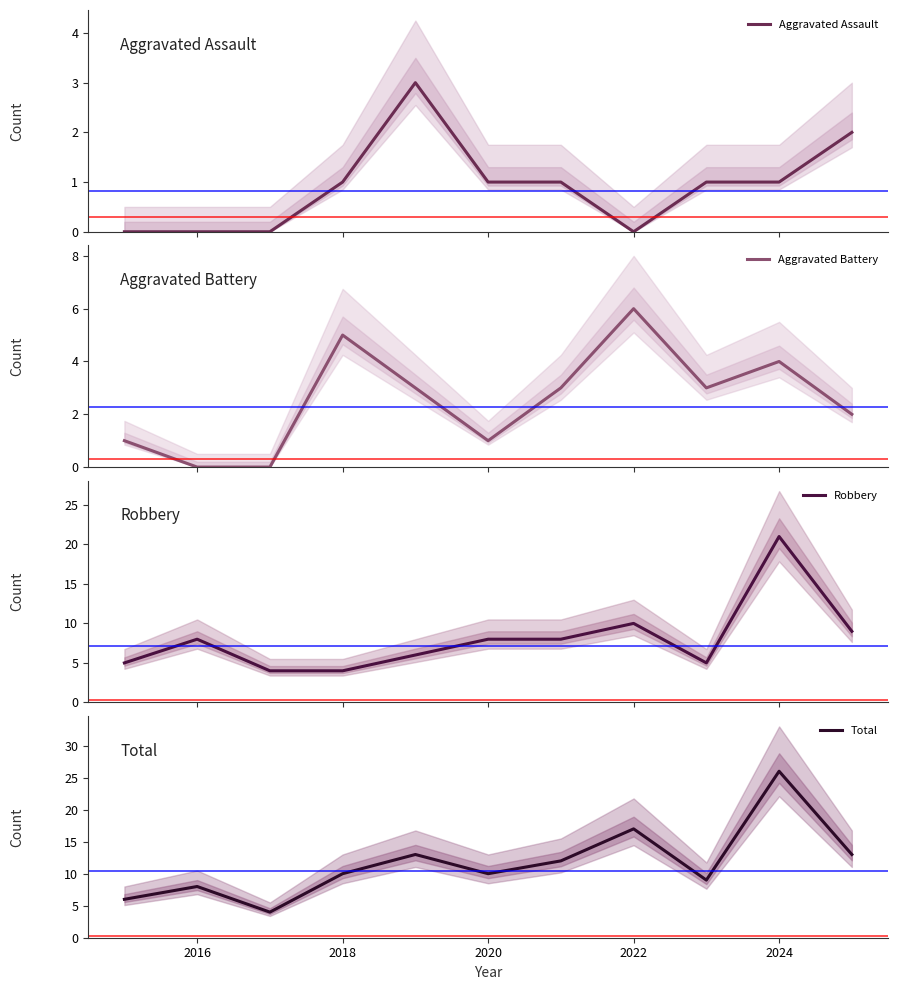

The value of Total at 2022 is 17. True or false?

True